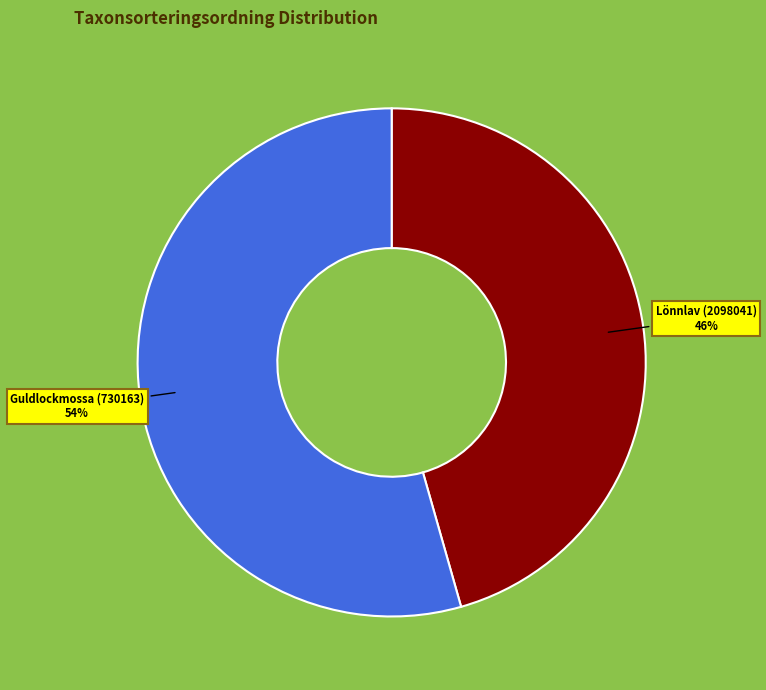

What percentage is the Lönnlav (2098041) slice, to the nearest percent?

46%